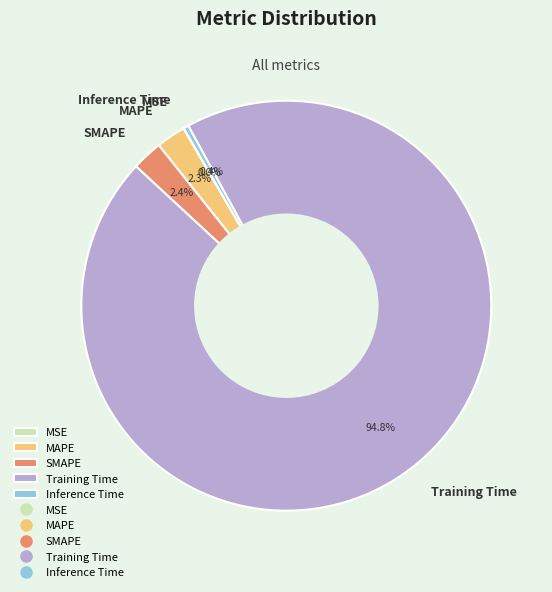

What percentage do MAPE and SMAPE together represent?

4.7%